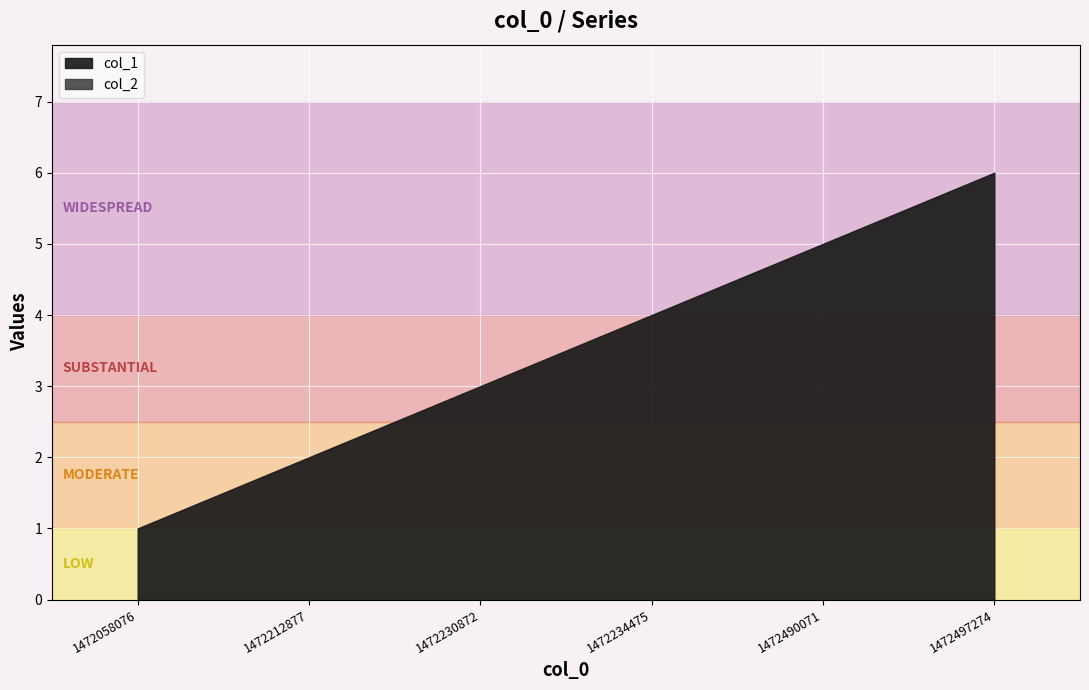

True or false: col_1 and col_2 cross at least once.

False